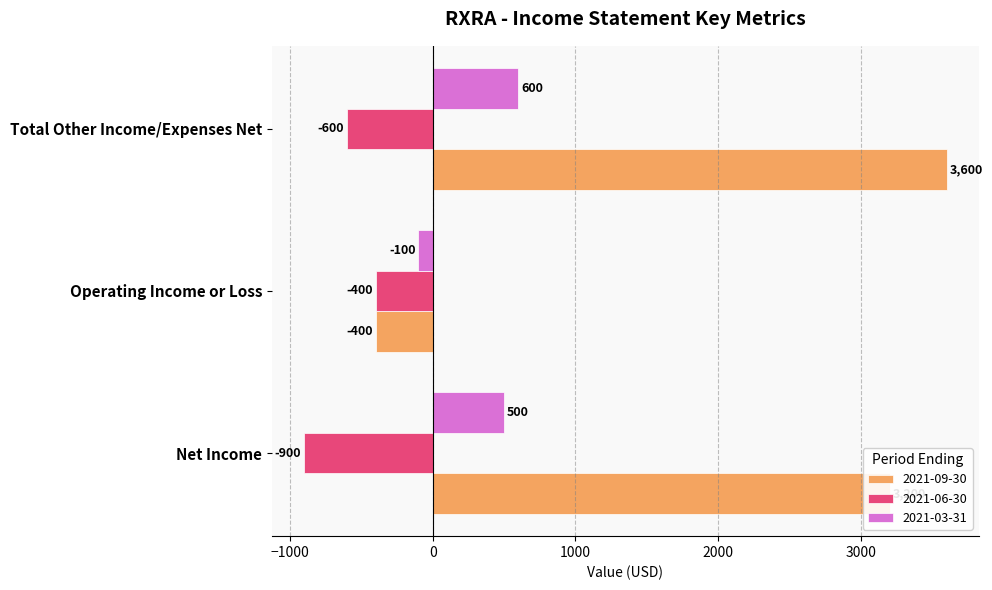

List the labels in order of 2021-09-30 value, largest first.

Total Other Income/Expenses Net, Net Income, Operating Income or Loss